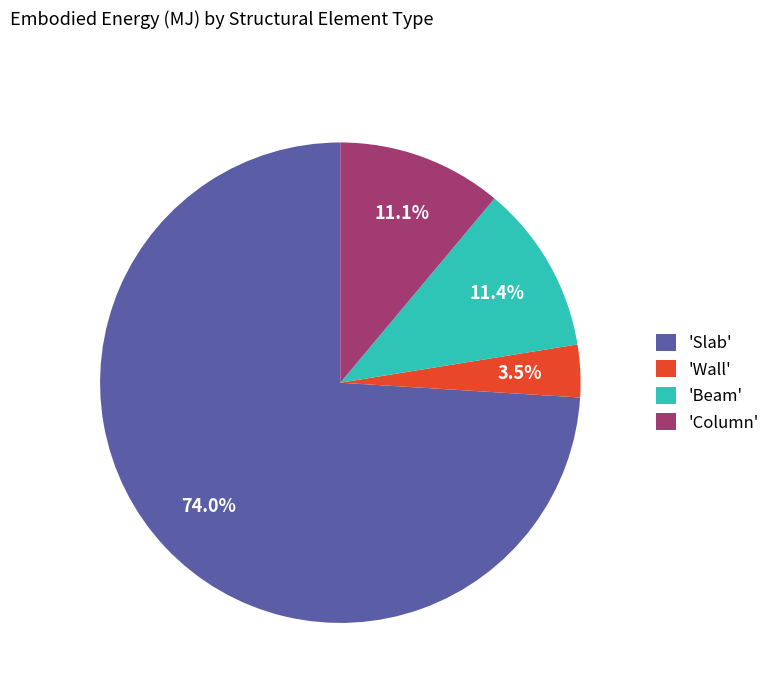

Which slice is the largest?

'Slab'